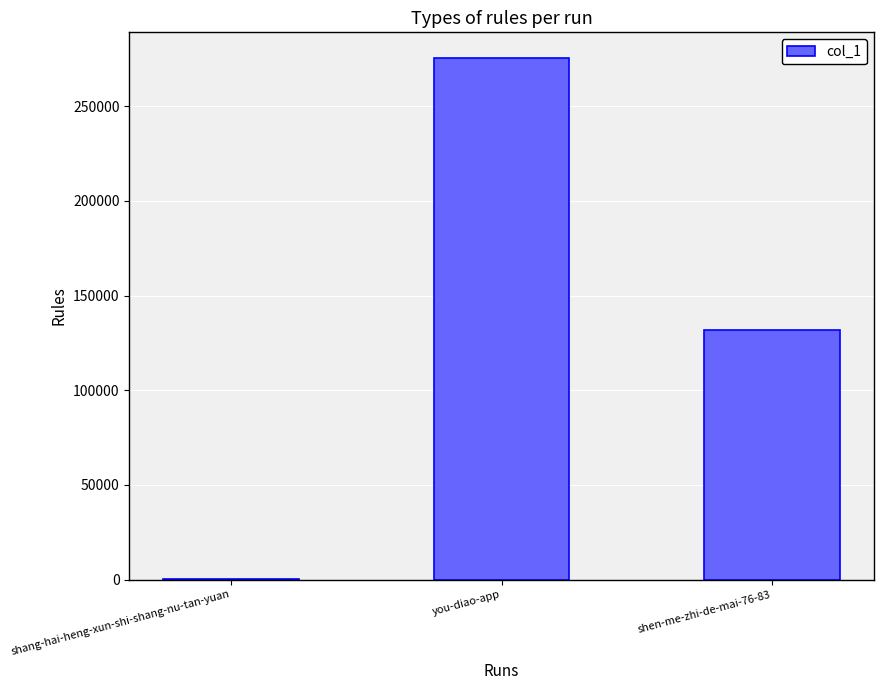

True or false: the data shows 275325 at you-diao-app.

True